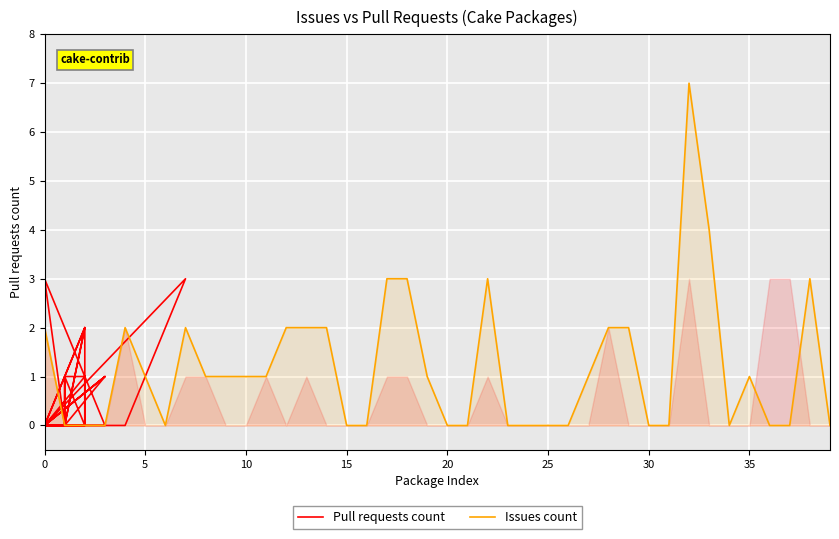

The value of Issues count at 32 is 2. True or false?

False